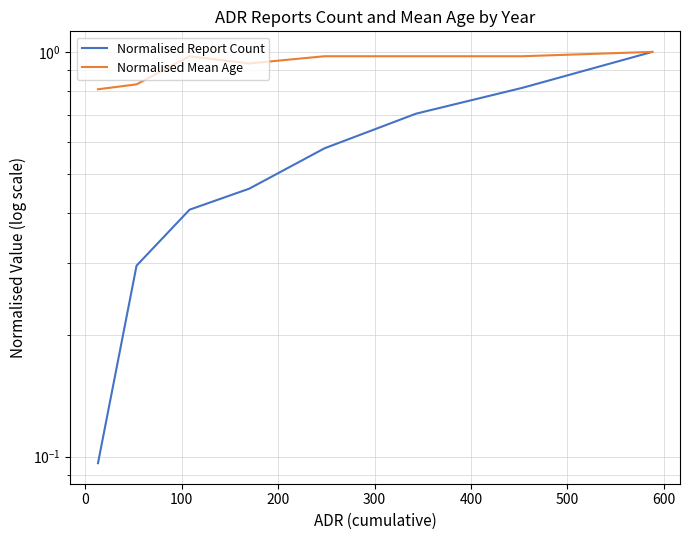

What is the greatest value displayed?

1.0